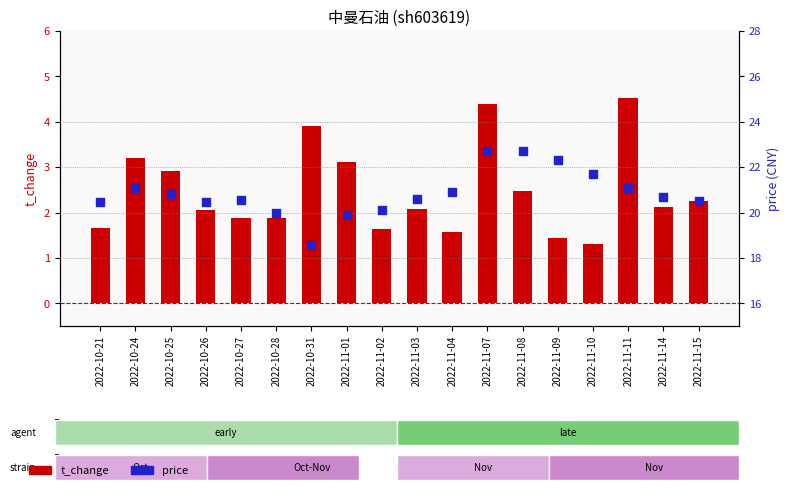

Which series contains the highest Y value?

price